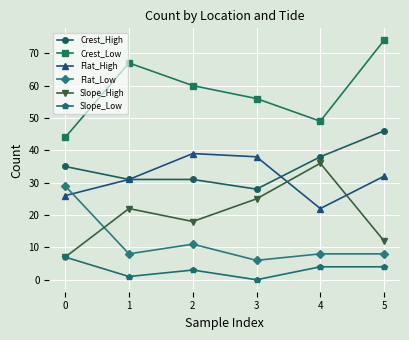

Rank the series at 2 from highest to lowest value.

Crest_Low, Flat_High, Crest_High, Slope_High, Flat_Low, Slope_Low